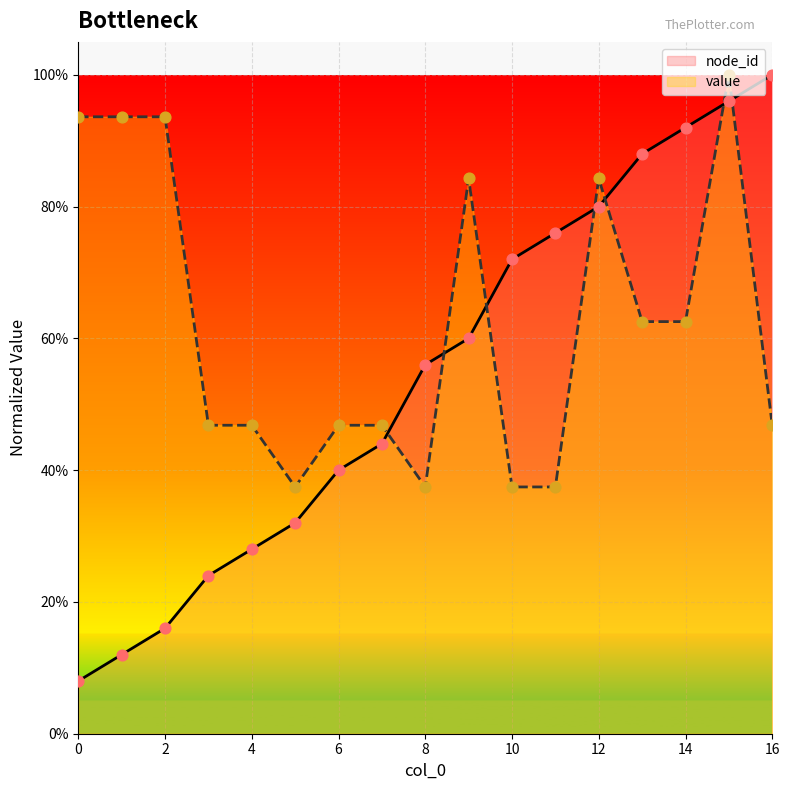

Which series contains the lowest Y value?

node_id